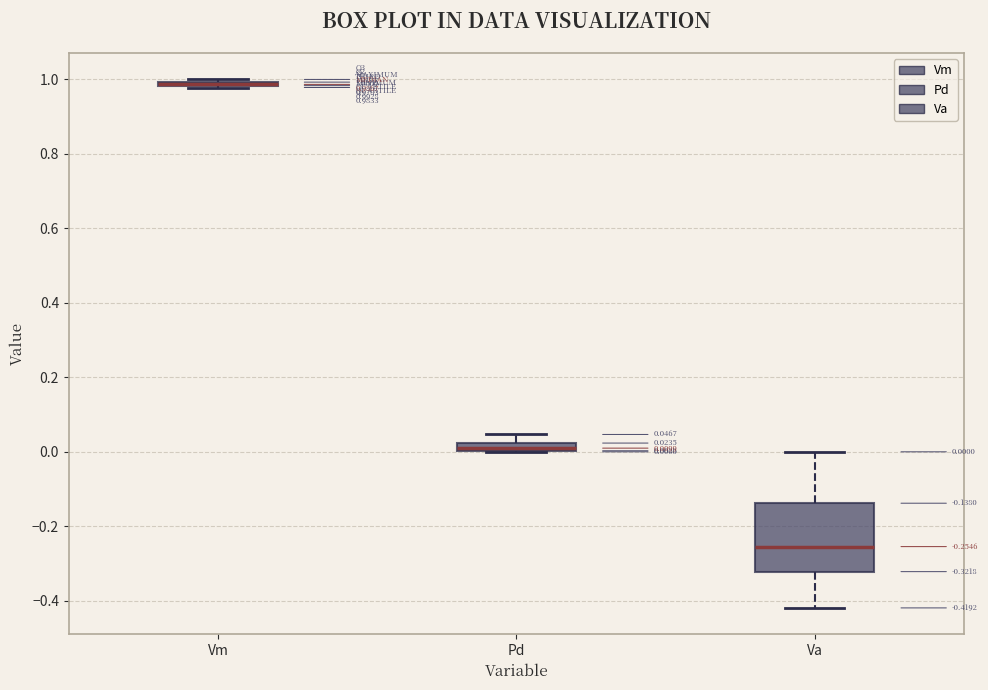

Which box is the tallest, from its lower edge to its upper edge?

Va